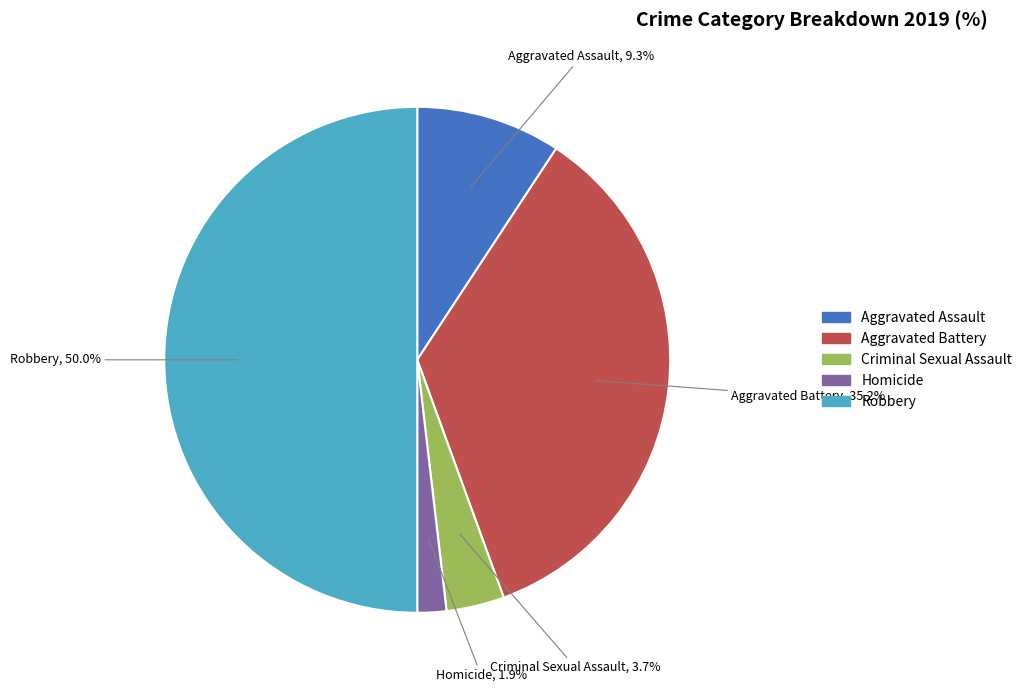

Combined, what portion of the pie is Criminal Sexual Assault and Aggravated Battery?

38.9%